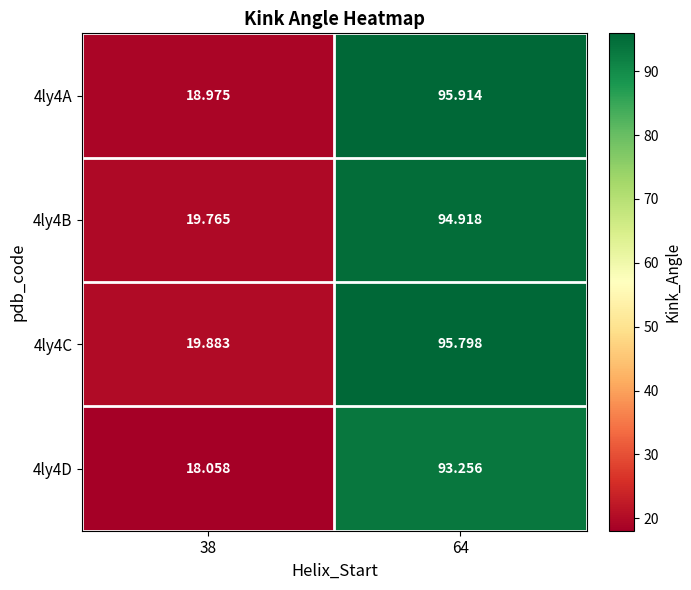

Which series has the widest spread of values?

4ly4A